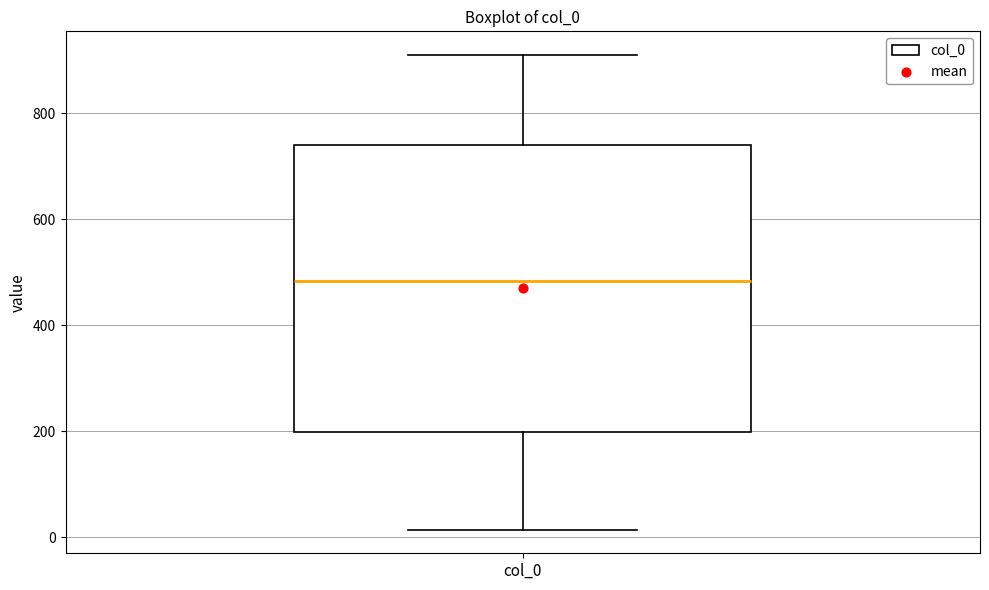

Transcribe this box plot: give where the median line is, the range the box spans, and where the two whiskers end, as read against the y-axis. The values are not printed on the chart, so give them approximately, as read against the axis.

median 480, box 200 to 740, whiskers 20 to 900